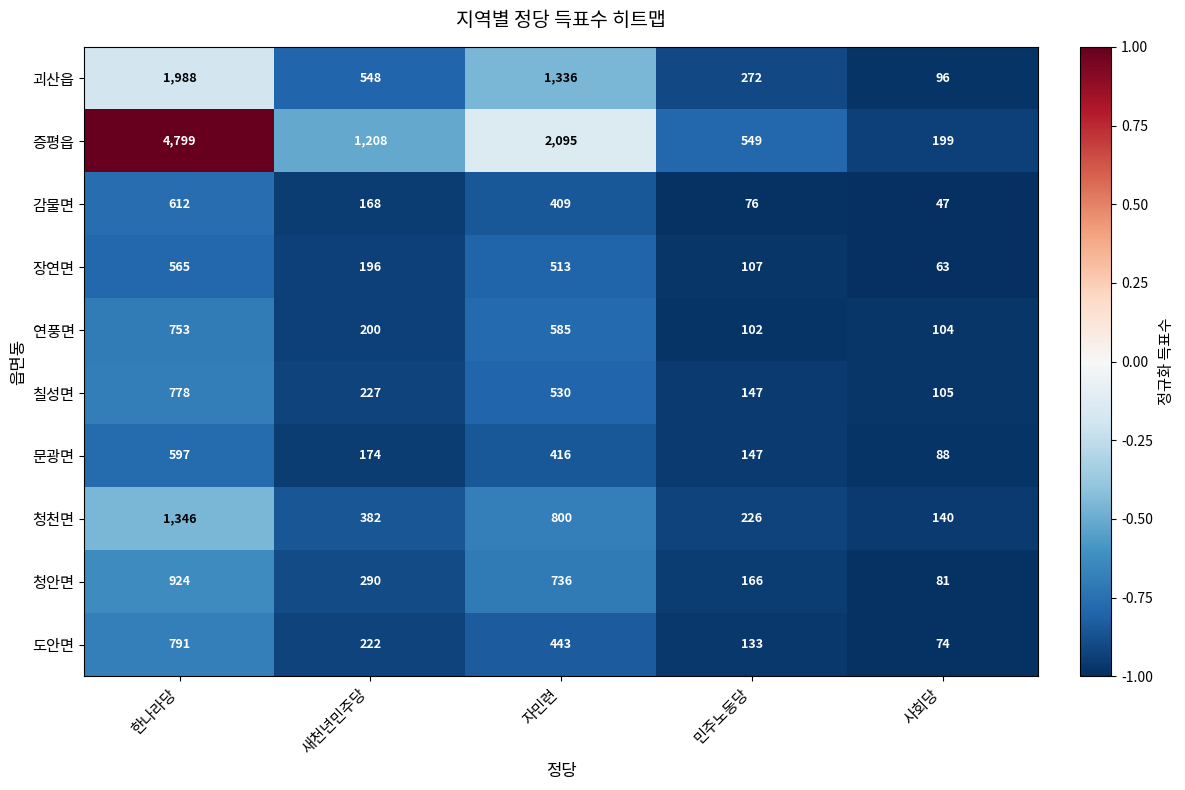

What is the minimum value for 증평읍?

199